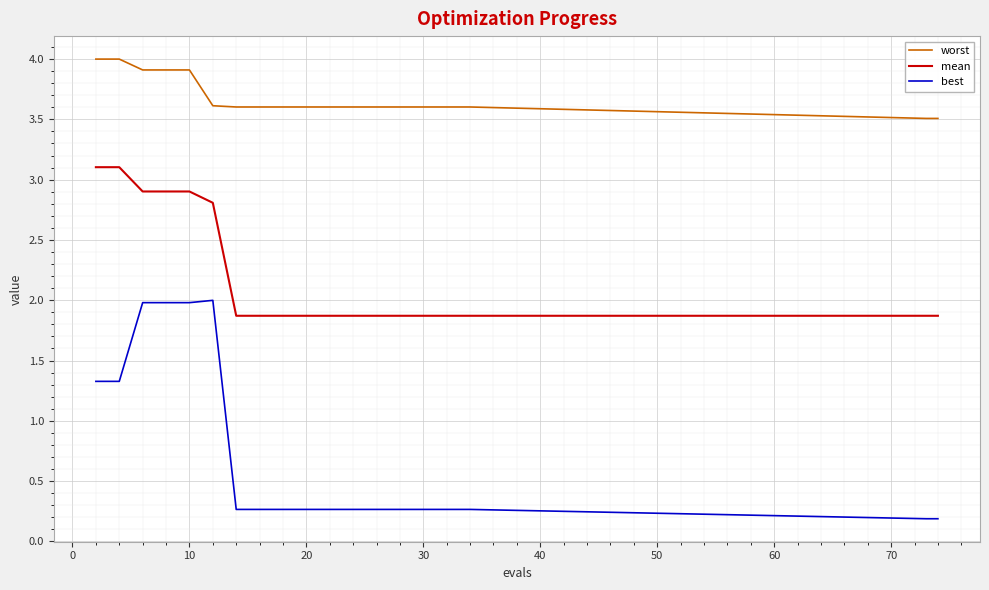

List the series in order of their peak value, highest first.

worst, mean, best